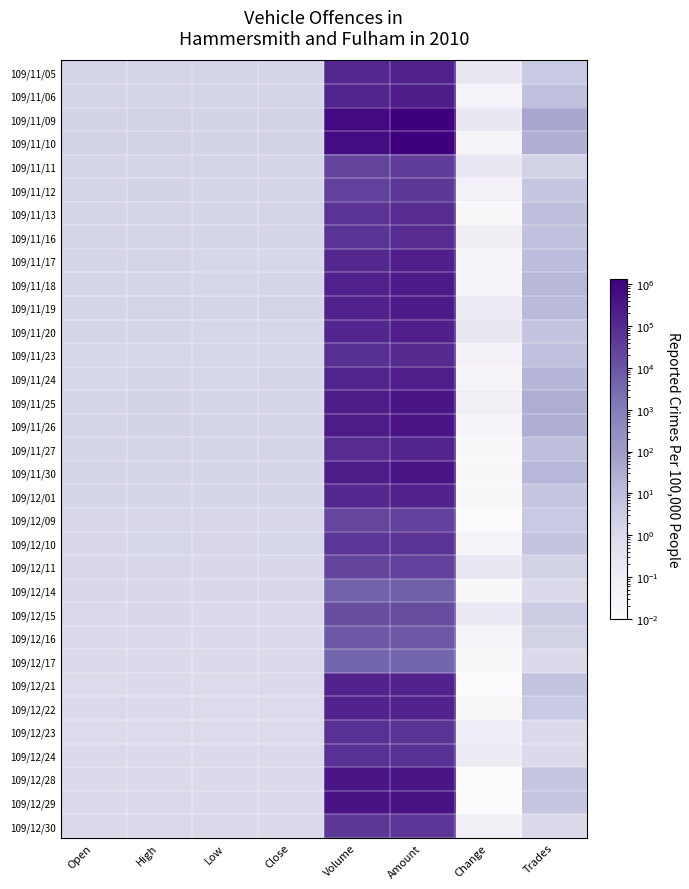

Between Amount and High, which is larger?

Amount